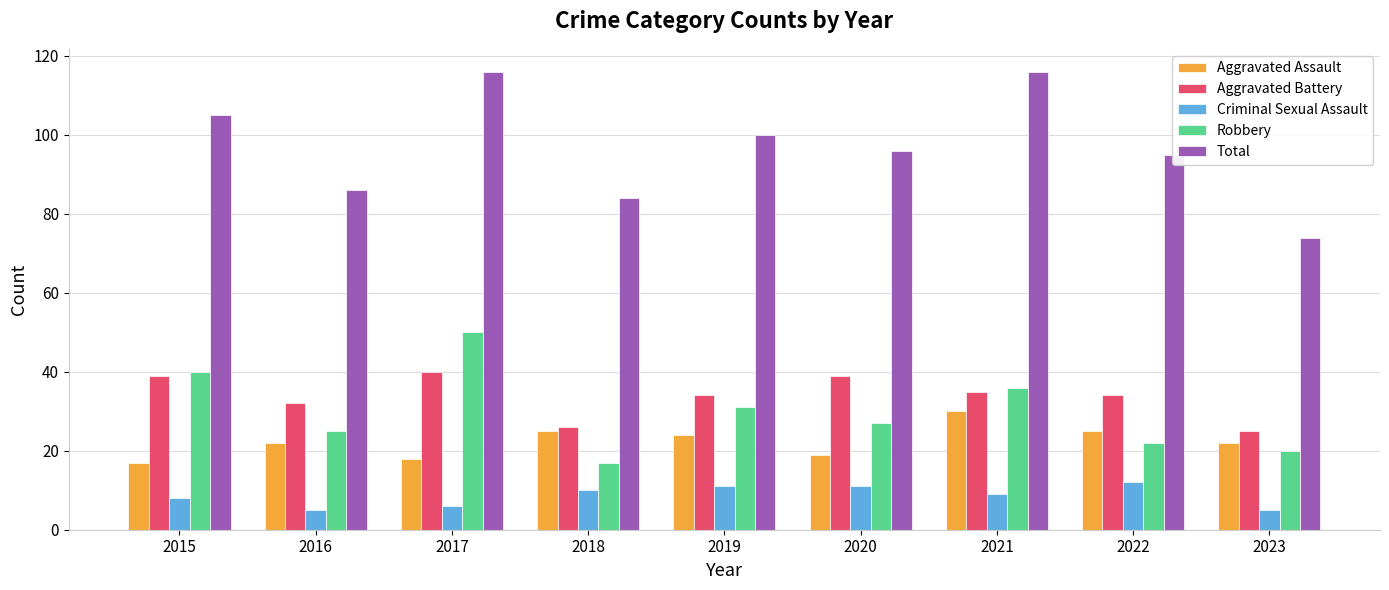

Reading right to left, list all the values displayed in this chart.

Aggravated Assault: 22	25	30	19	24	25	18	22	17
Aggravated Battery: 25	34	35	39	34	26	40	32	39
Criminal Sexual Assault: 5	12	9	11	11	10	6	5	8
Robbery: 20	22	36	27	31	17	50	25	40
Total: 74	95	116	96	100	84	116	86	105